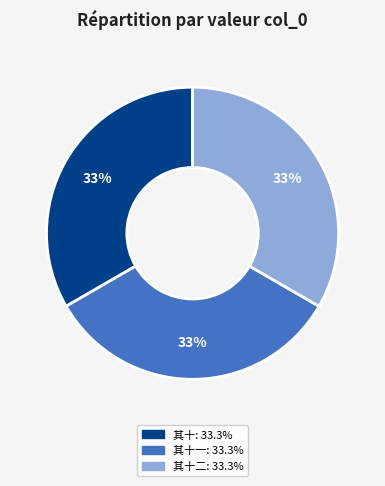

To the nearest percent, what is the average slice percentage?

33%